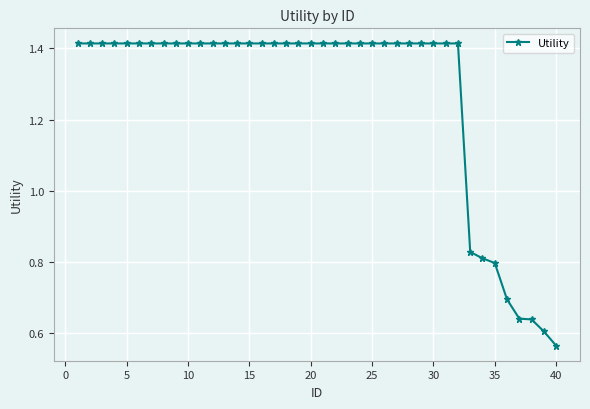

What is the average value?

1.3